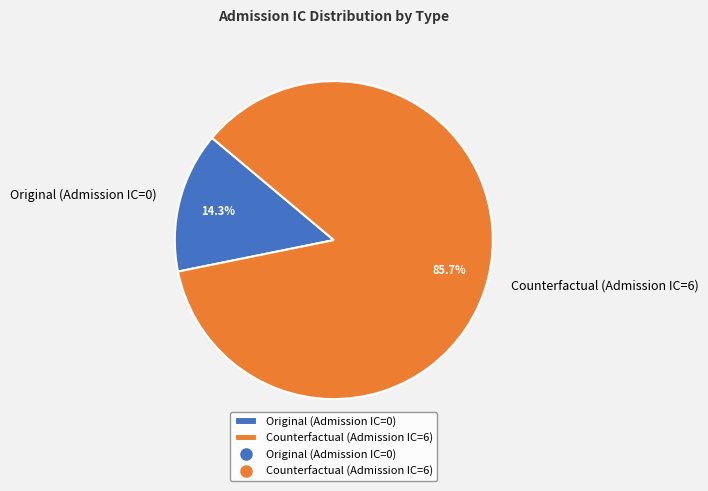

How many slices are in this pie chart?

2